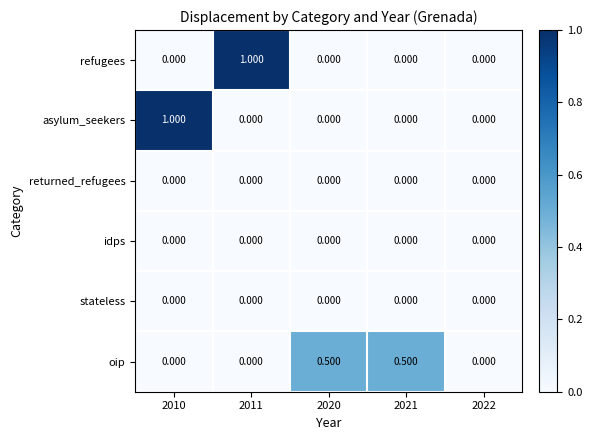

What is the maximum value shown in the chart?

1.0